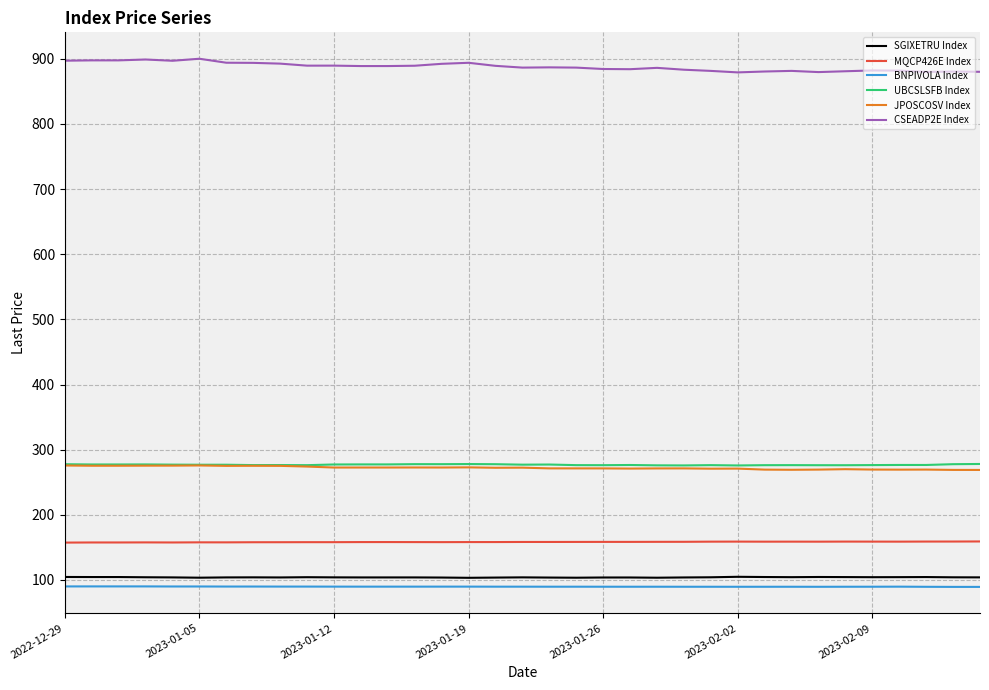

What is the maximum value shown in the chart?

900.1